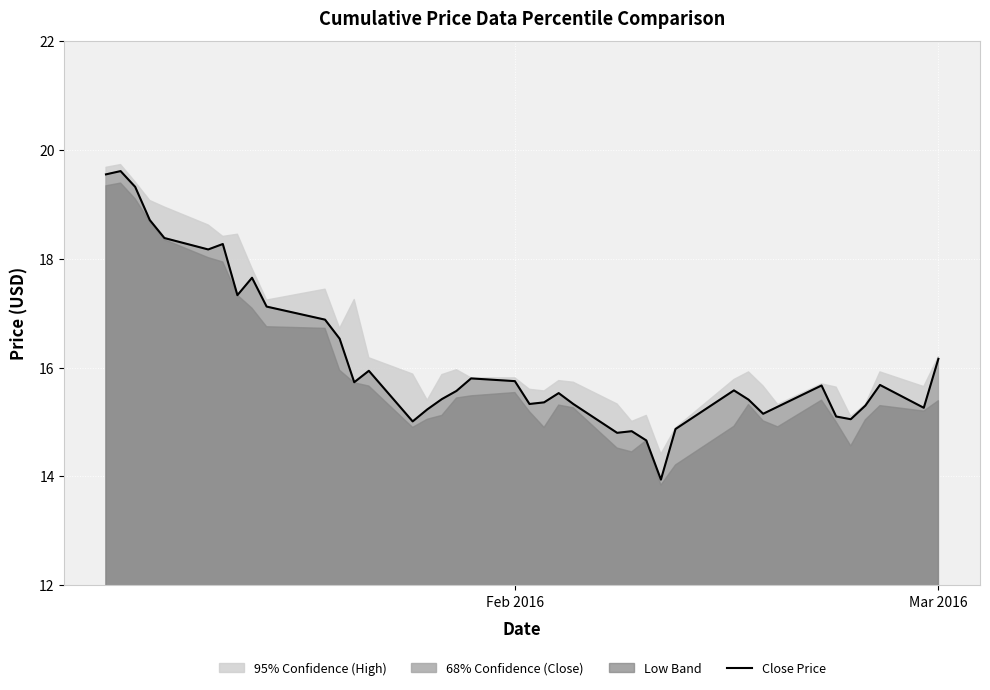

Count the number of values greater than 15.

35